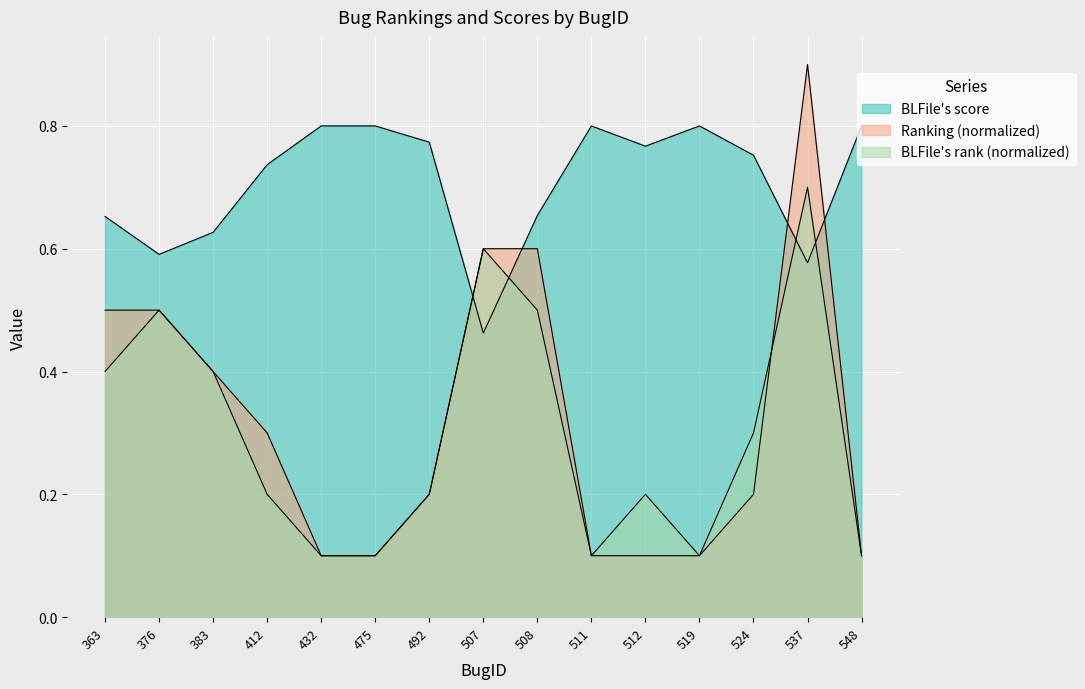

What is the value of the BLFile's score point at the 11th from the left?

0.8